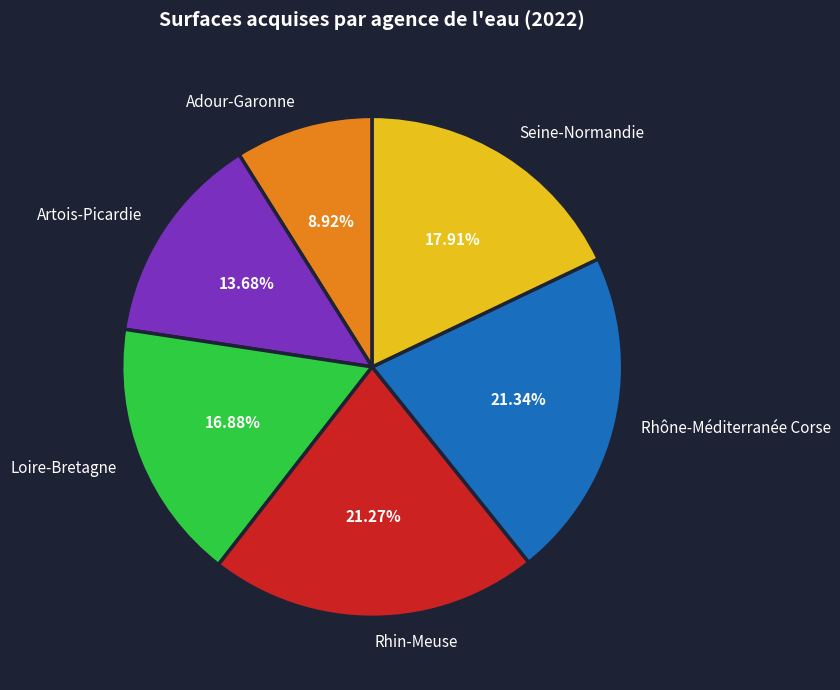

True or false: Loire-Bretagne accounts for 17% of the total.

True